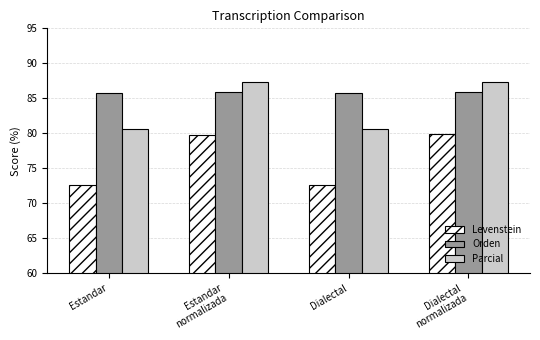

Is it true that Orden equals 144.3 at Estandar
normalizada?

False